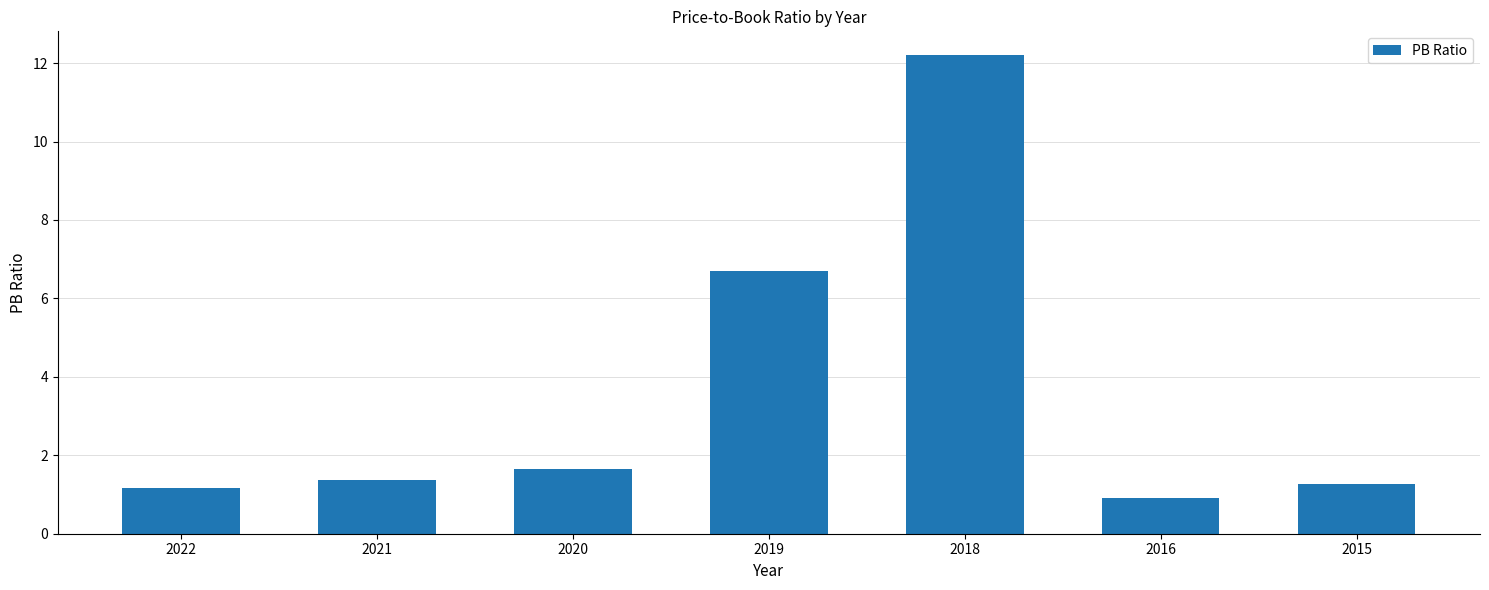

Does the chart contain stacked bars?

No